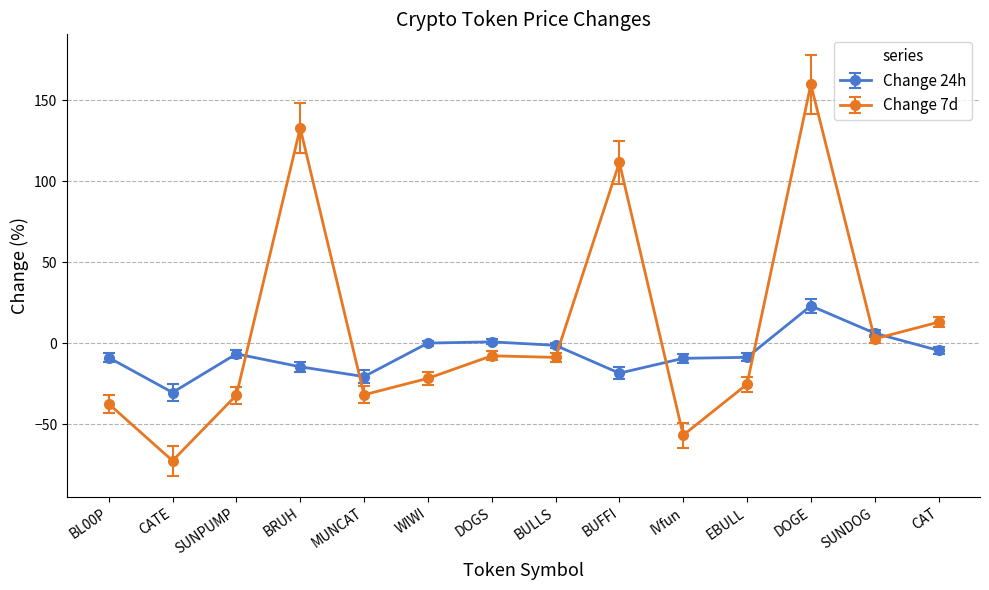

At which category does Change 7d reach its first local valley?

CATE